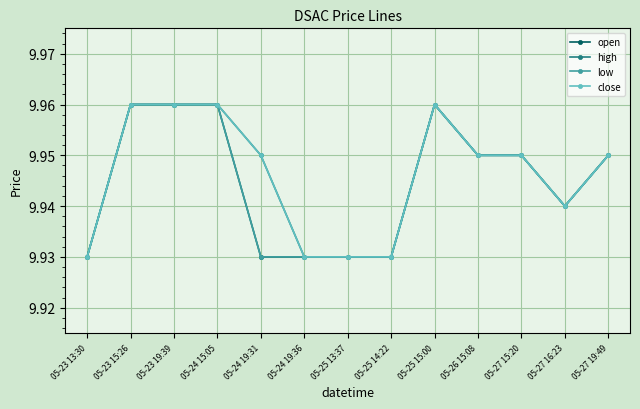

Which series has the widest spread of values?

open